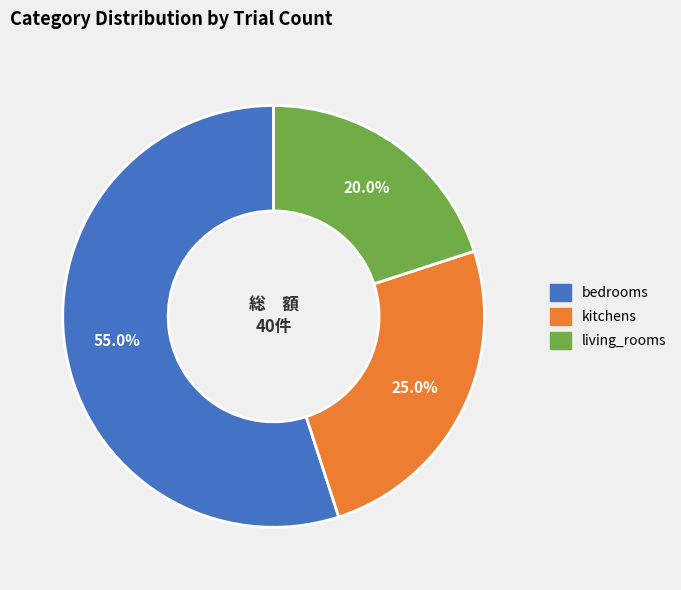

Does any single category account for the majority?

Yes